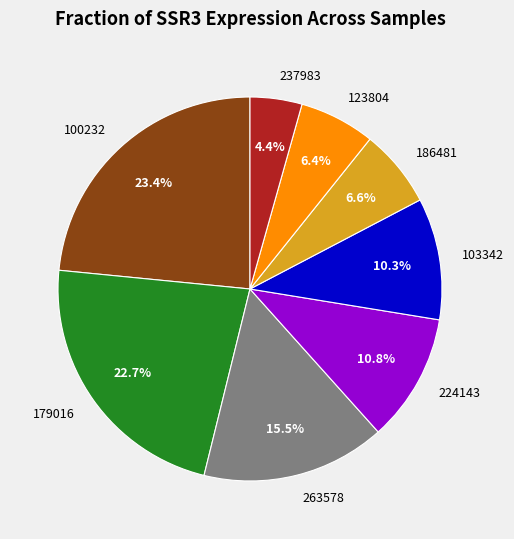

Is 103342 the majority of the pie?

No